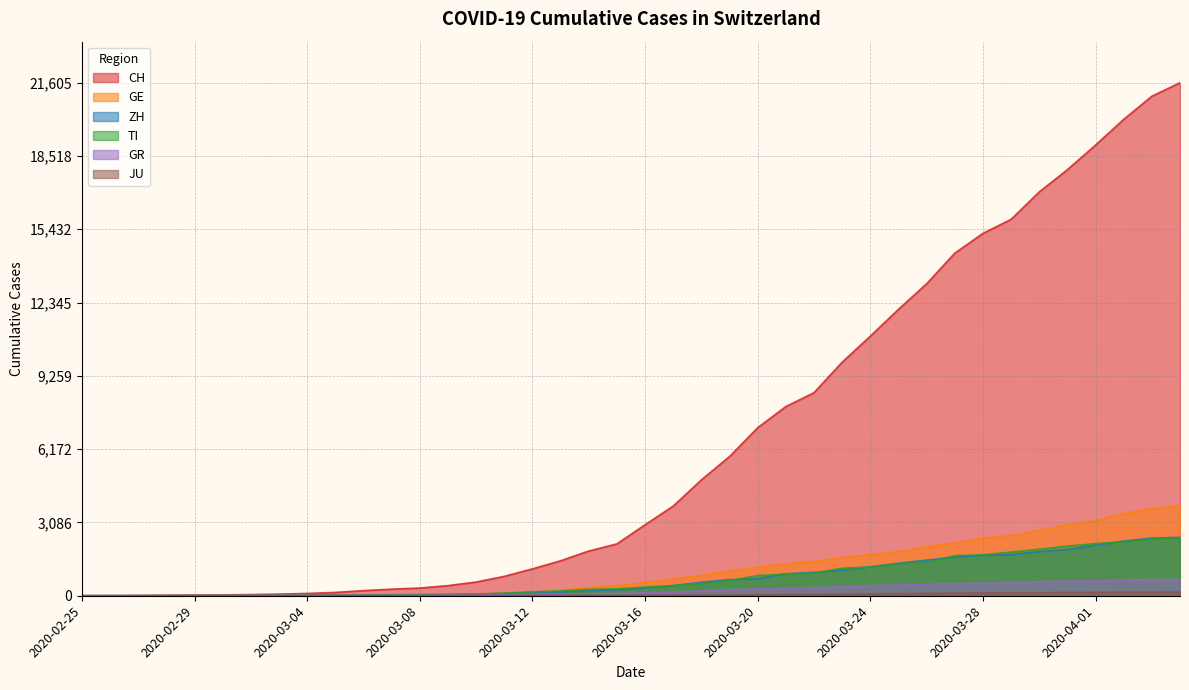

What is the spread (max minus min) of values at 2020-03-20?

7031